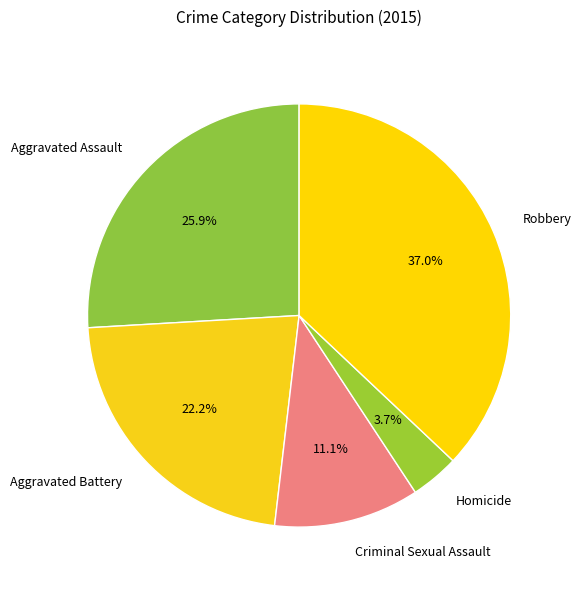

What percentage is NOT represented by Aggravated Assault?

74.1%